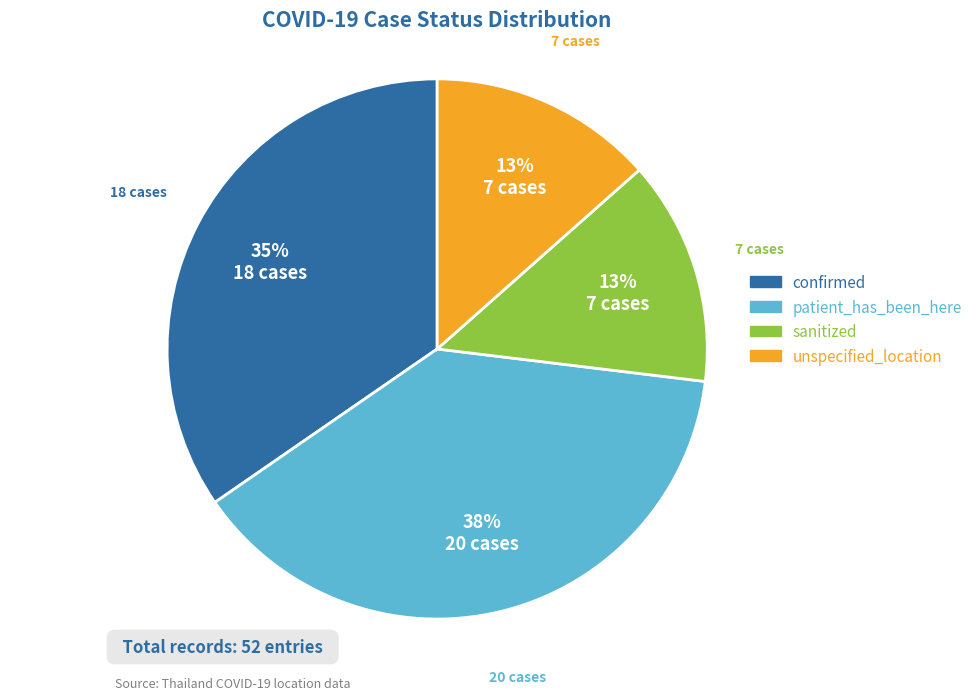

To the nearest percent, what portion does confirmed represent?

35%